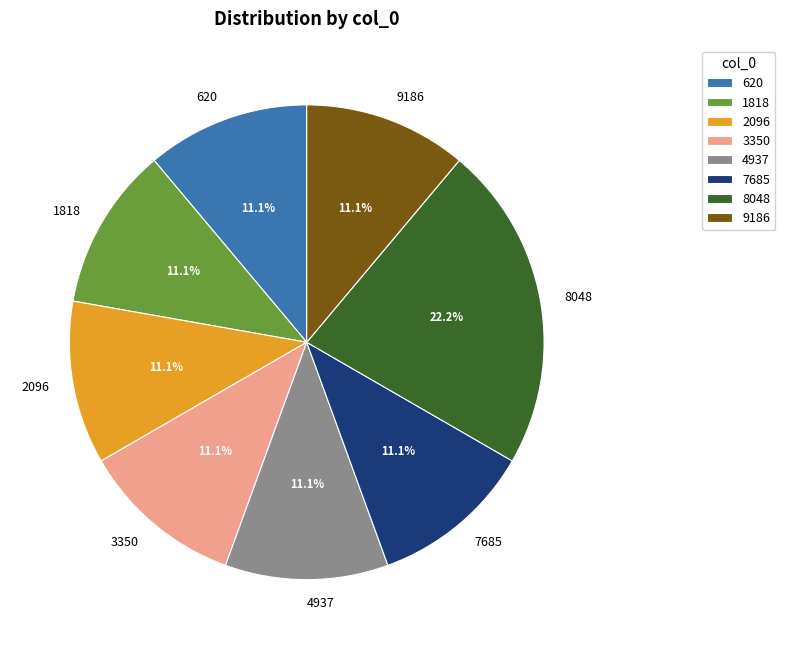

What percentage do 4937 and 620 together represent?

22.2%